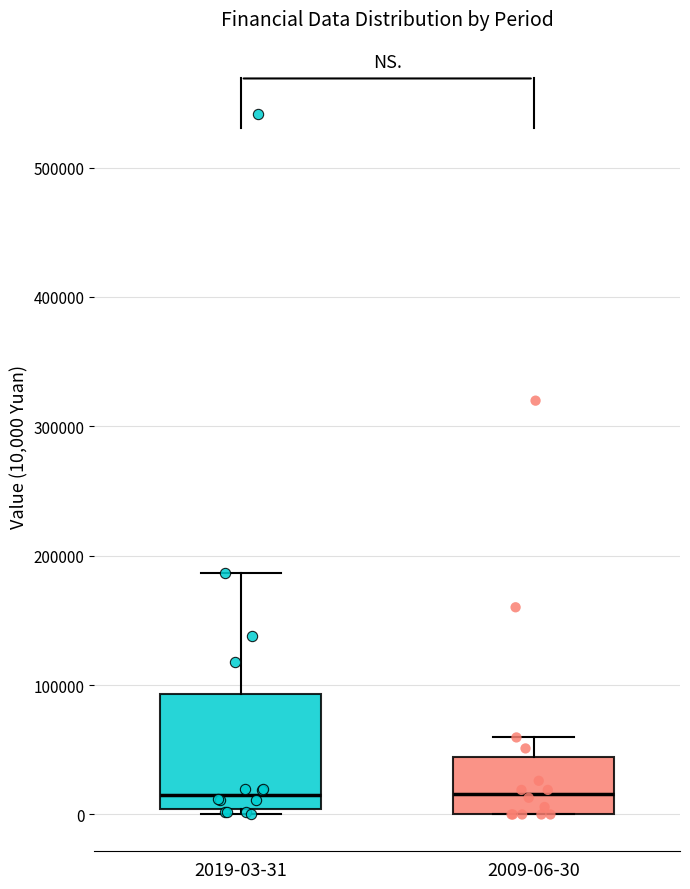

Reading left to right, read every box against the y-axis: the position of its median line, the range the box covers, and the ends of its whiskers. The values are not printed on the chart, so give them approximately, as read against the axis.

2019-03-31: median 20000, box 0 to 90000, whiskers 0 (just below the box's lower edge) to 190000
2009-06-30: median 20000, box 0 to 40000, whiskers 0 to 60000